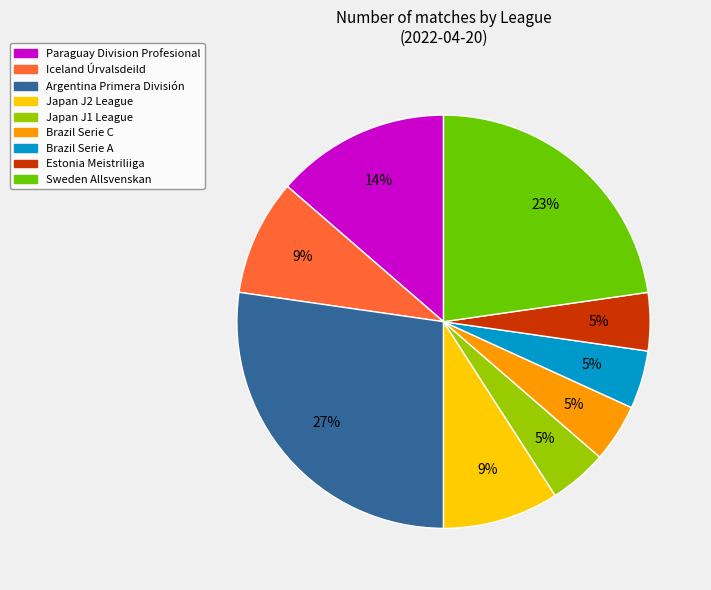

What is the ratio of the value at Iceland Úrvalsdeild to the value at Japan J2 League?

1.0